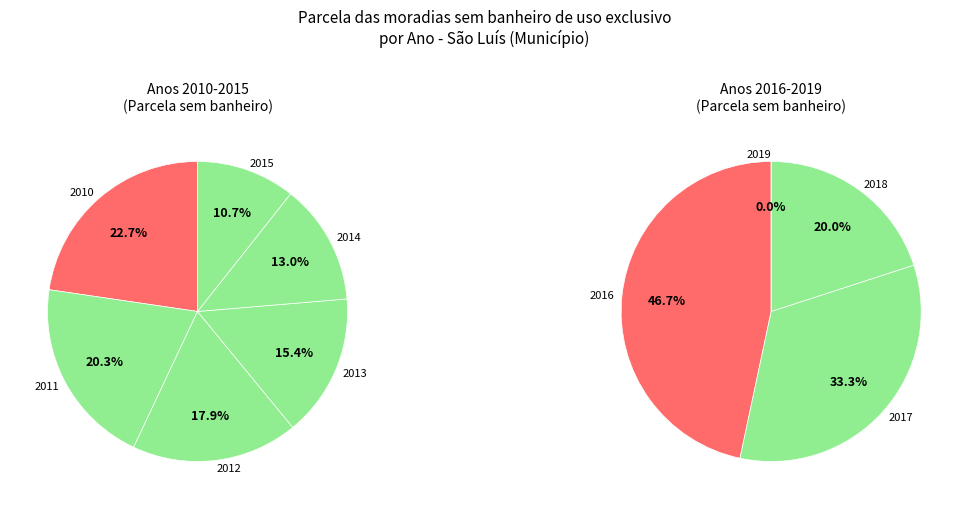

Count the number of slices in the pie.

10